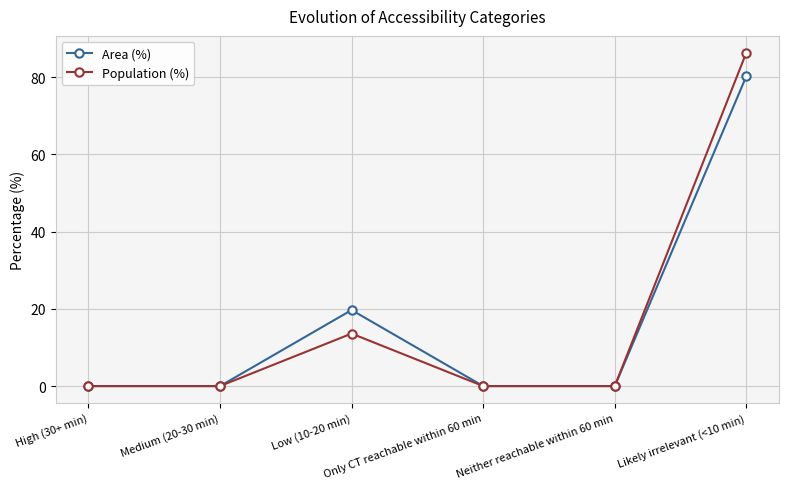

How many categories are shown in the chart?

6